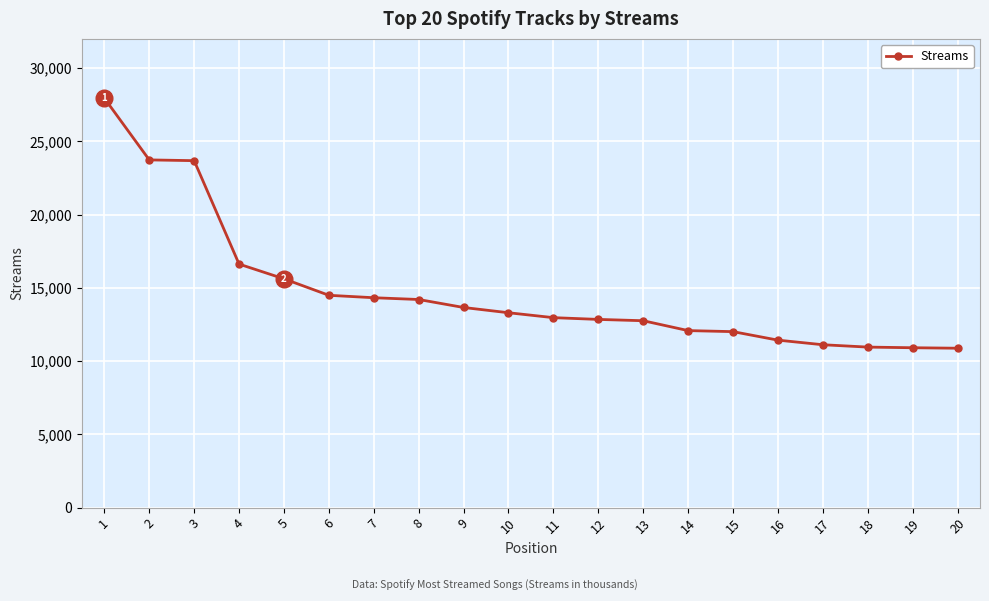

What is the maximum value shown in the chart?

27944